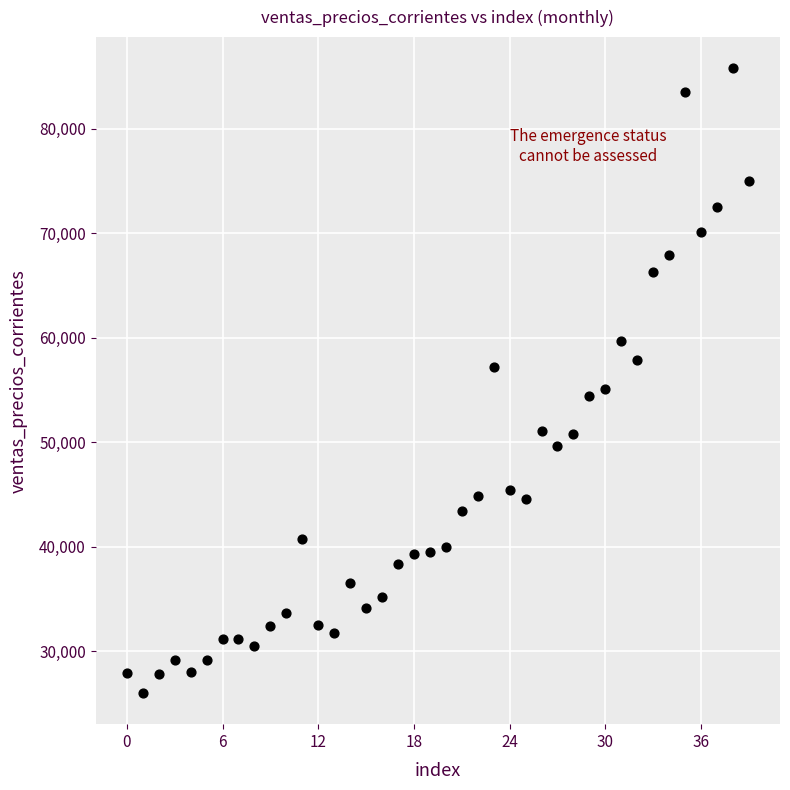

What is the range of Y values (max minus min)?

59783.8